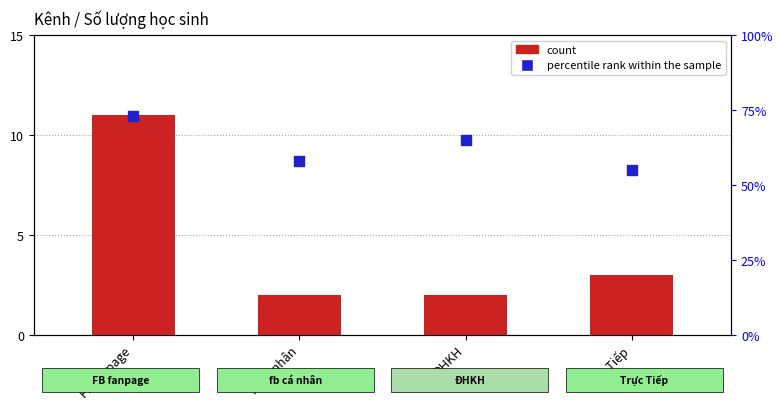

At which category is the sum across all series the highest?

FB fanpage